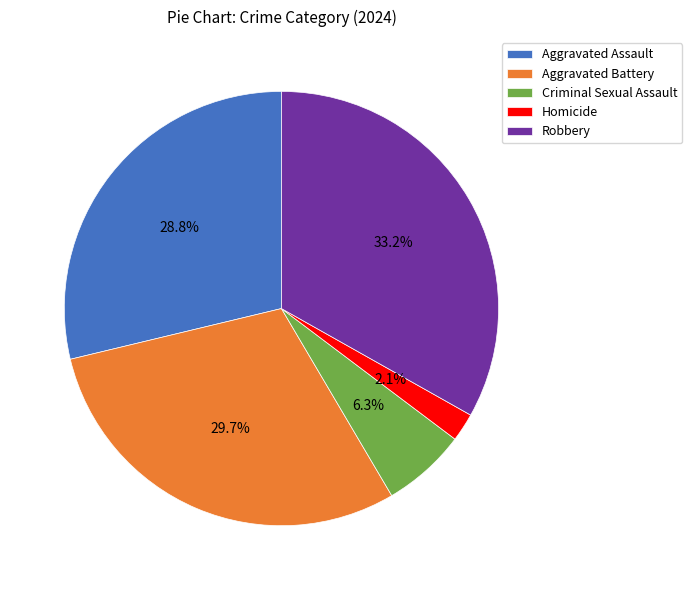

To the nearest percent, what portion does Robbery represent?

33%